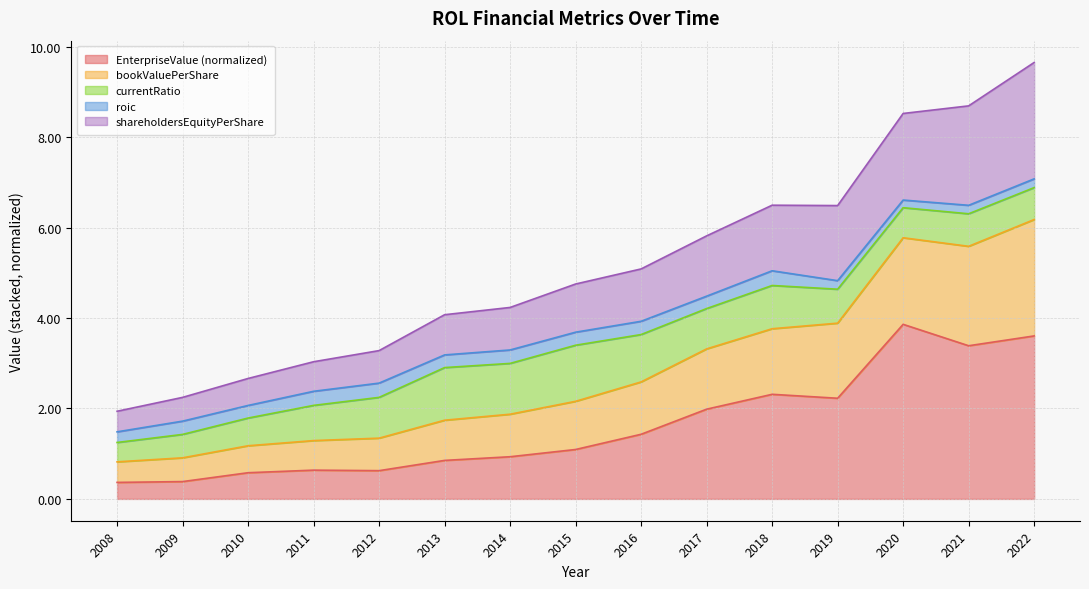

True or false: EnterpriseValue and shareholdersEquityPerShare intersect in this chart.

False